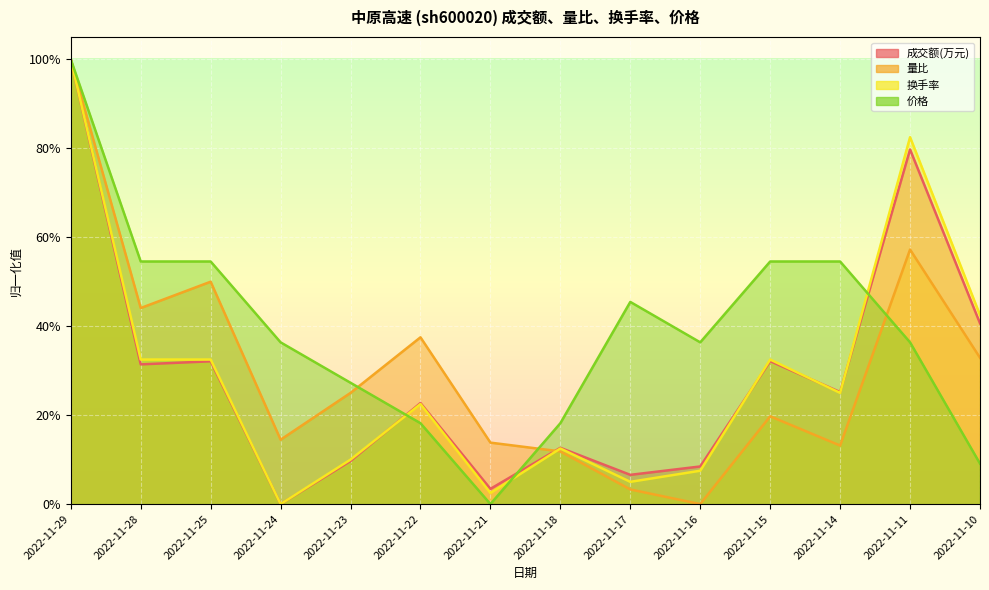

What is the sum of the 成交额(万元) values at 2022-11-28 and 2022-11-22?

0.5